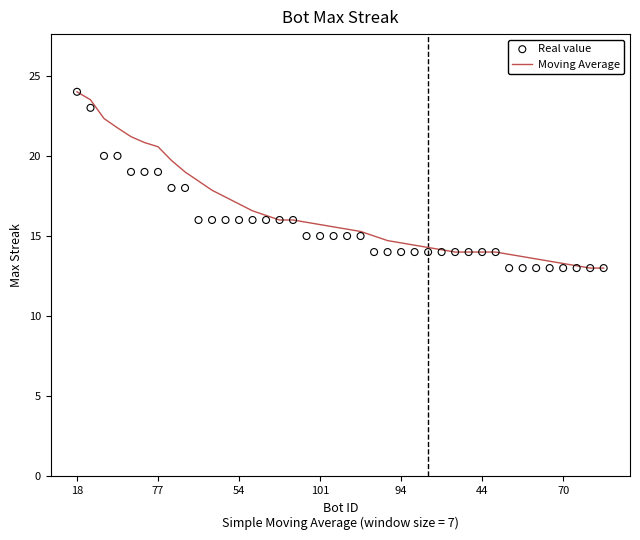

Is the value of Real value at 25 greater than the value of Moving Average at 19?

No